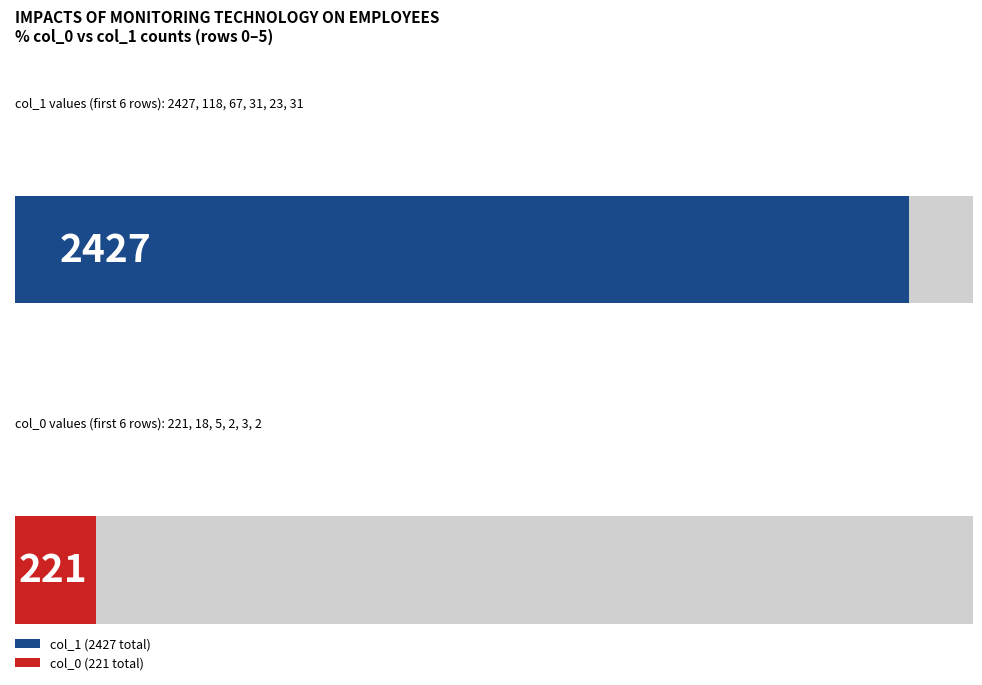

At how many categories does at least one series exceed 337?

1